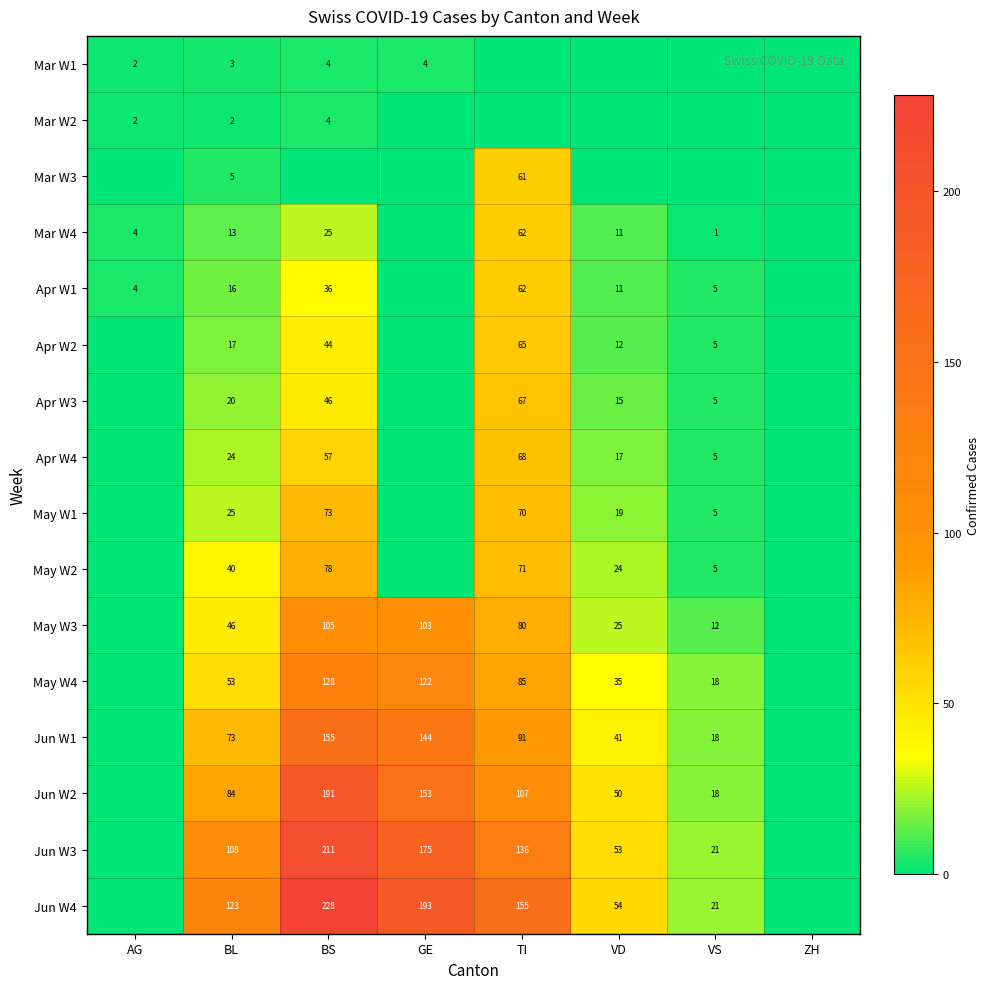

What is the difference between the May W3 values at BS and TI?

25